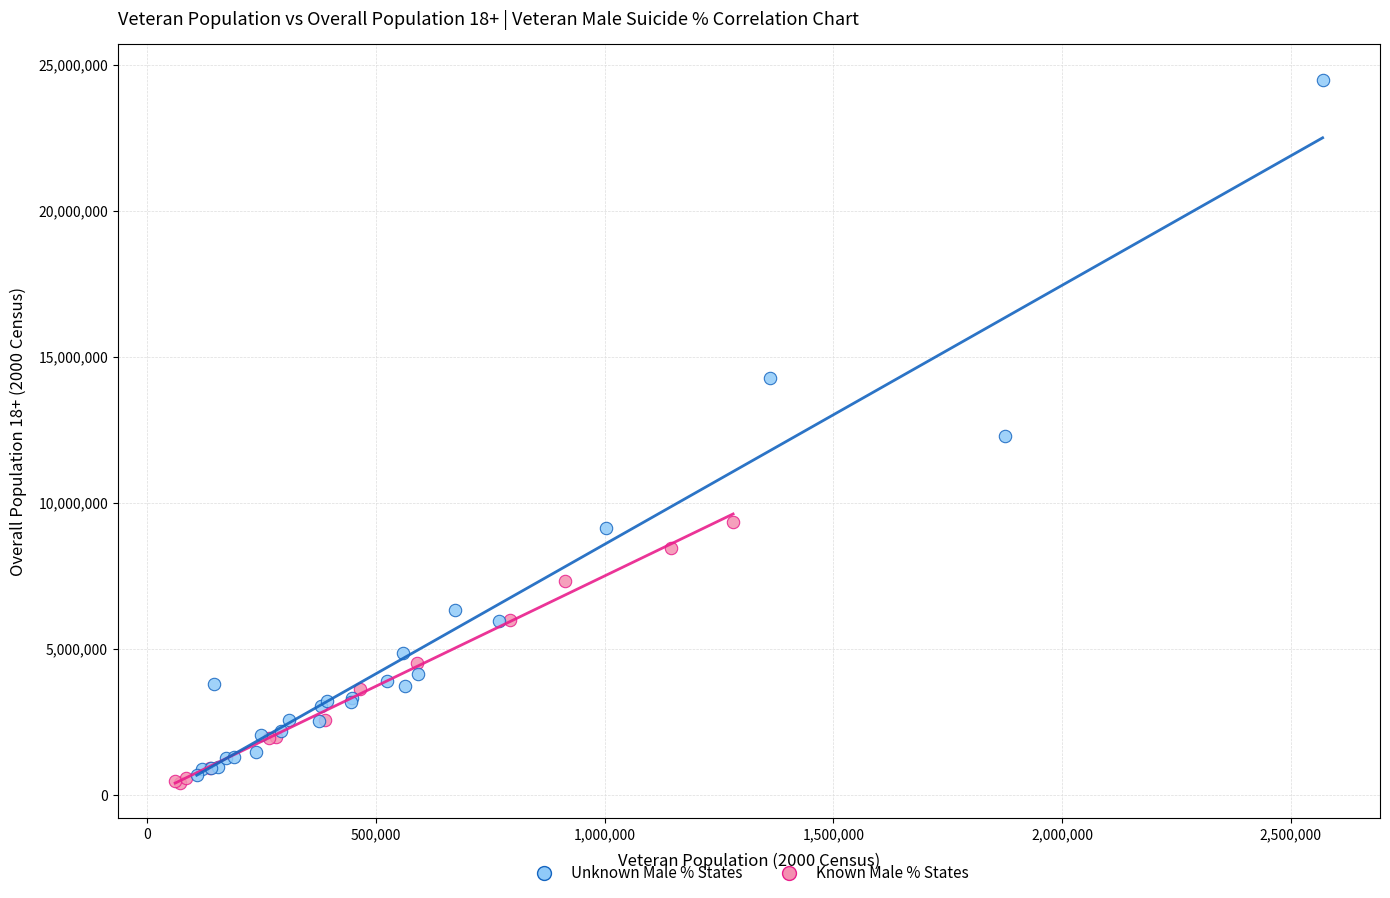

Which series contains the highest Y value?

Unknown Male % States